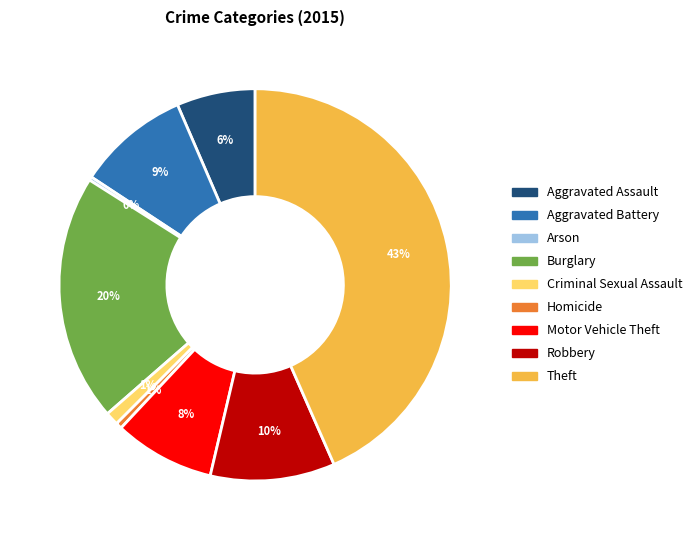

How many slices are in this pie chart?

9